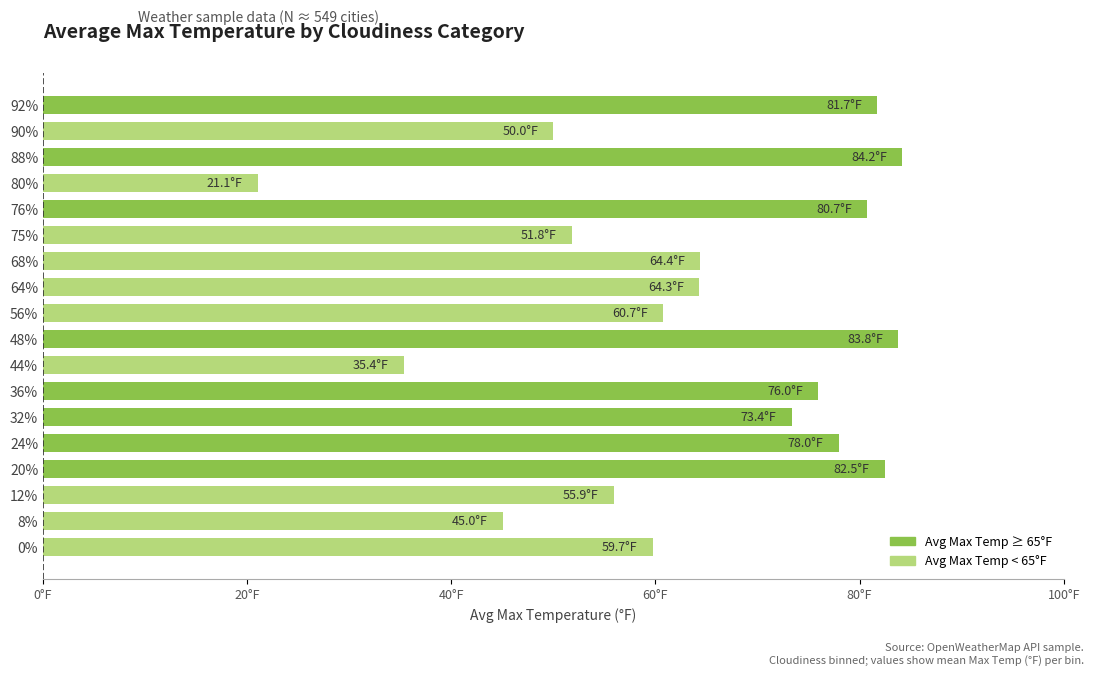

Does the chart contain any negative values?

No